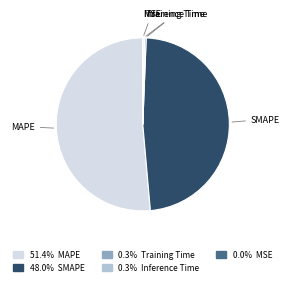

The SMAPE slice represents 34% of the pie. True or false?

False